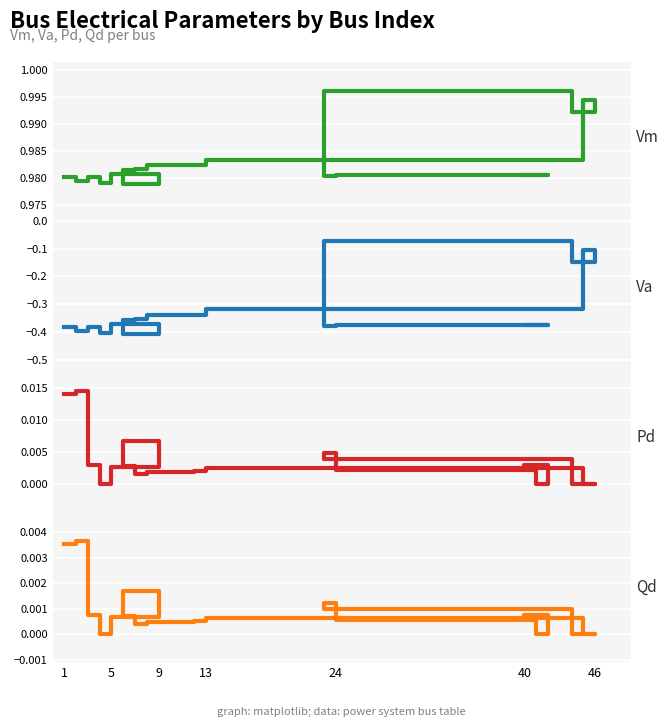

How many lines are shown in the chart?

4